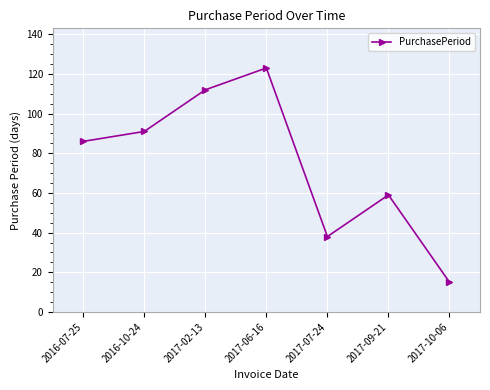

Does the chart display data point markers on the line(s)?

Yes